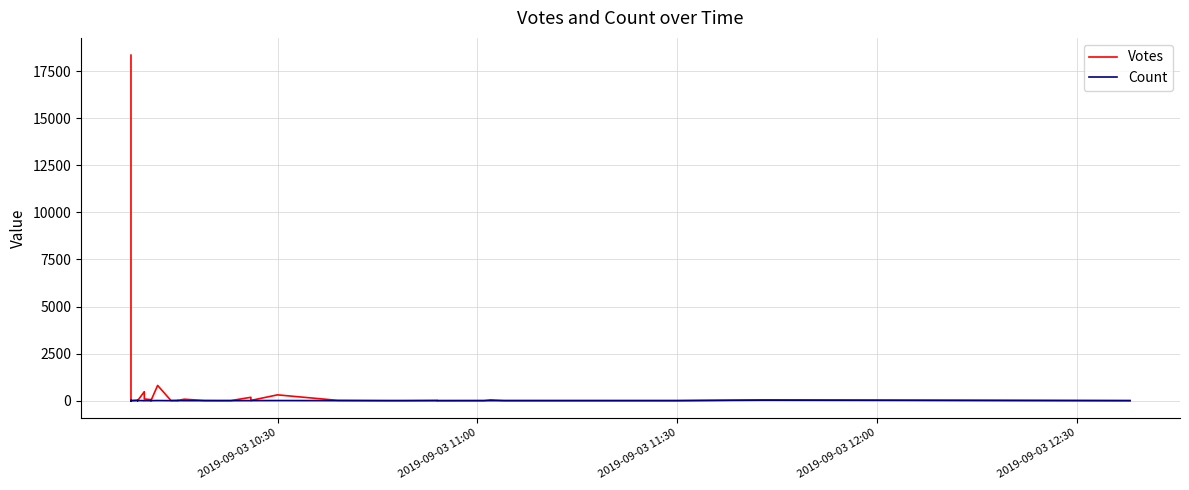

What is the value of the Count point at the 33rd from the left?

2